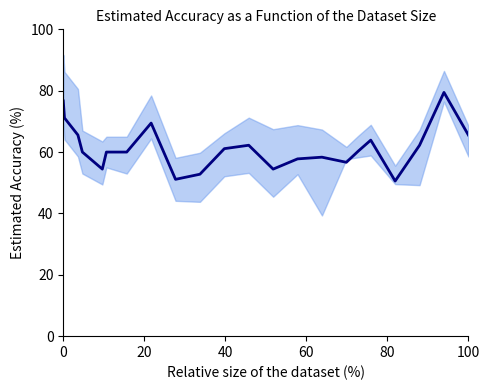

What is the difference between the maximum and minimum values?

28.9